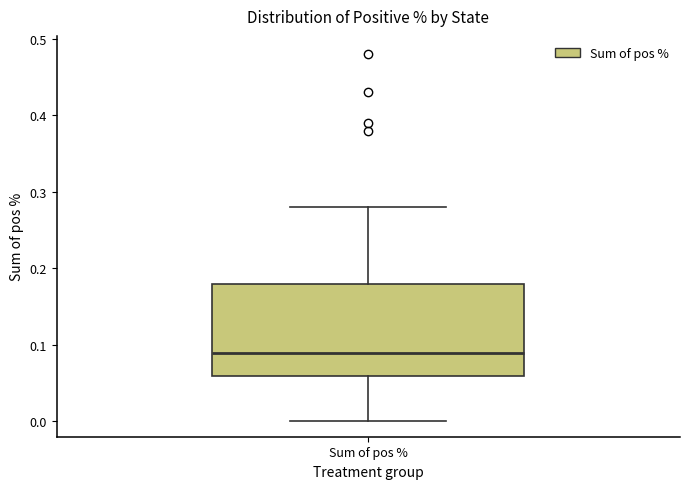

Where is the upper edge of the box for Sum of pos % on the y-axis? The values are not printed on the chart, so give them approximately, as read against the axis.

0.18